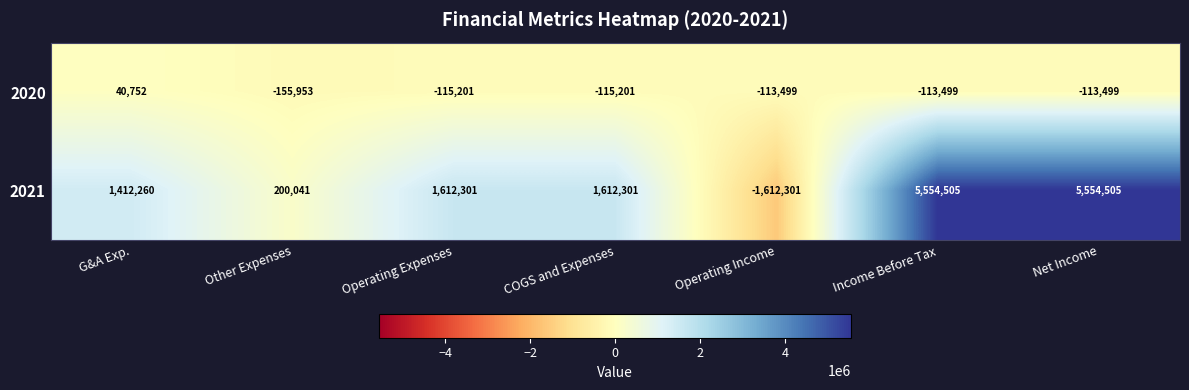

Reading right to left, transcribe all the data shown in this chart.

2020: -113499	-113499	-113499	-115201	-115201	-155953	40752
2021: 5554505	5554505	-1612301	1612301	1612301	200041	1412260